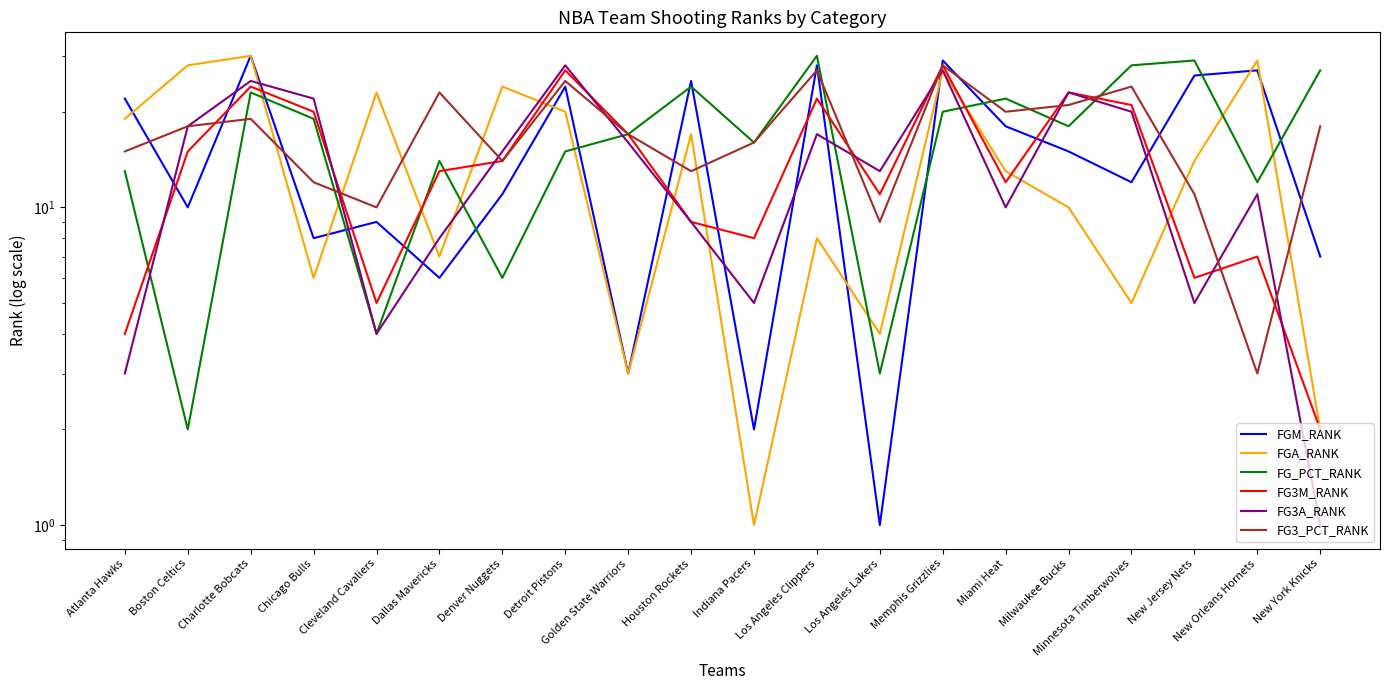

True or false: FGM_RANK has a value of 3 at Golden State Warriors.

True